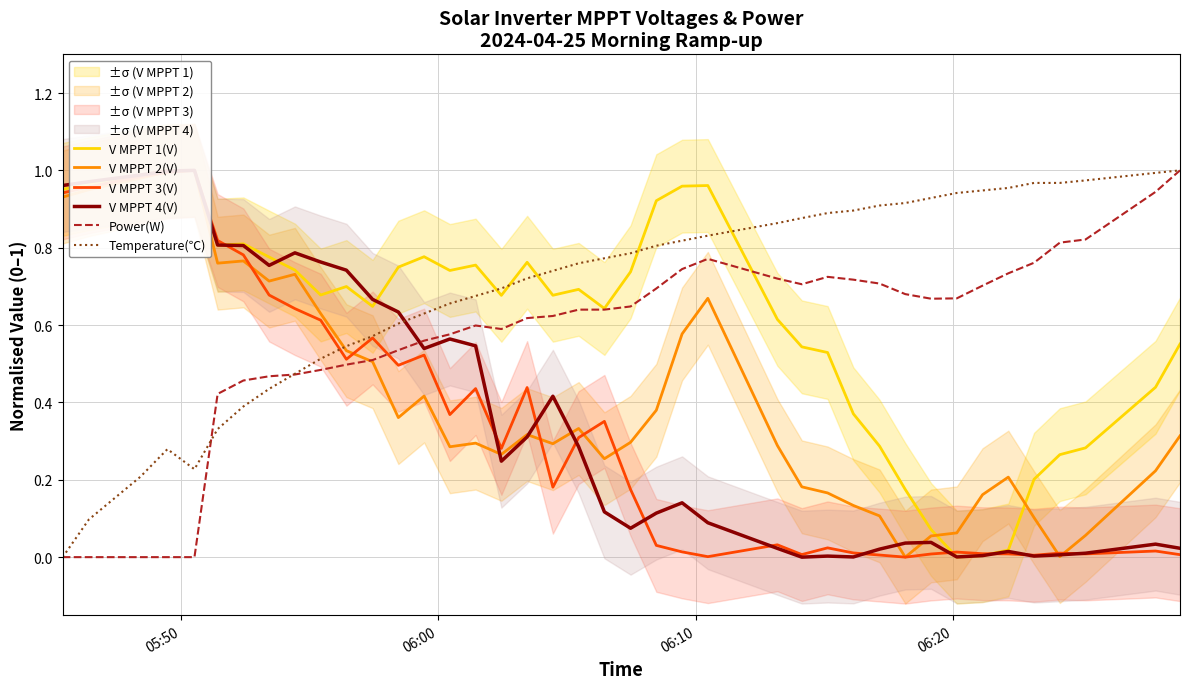

Which series ends up on top after the final intersection of V MPPT 3(V) and Temperature(℃)?

Temperature(℃)